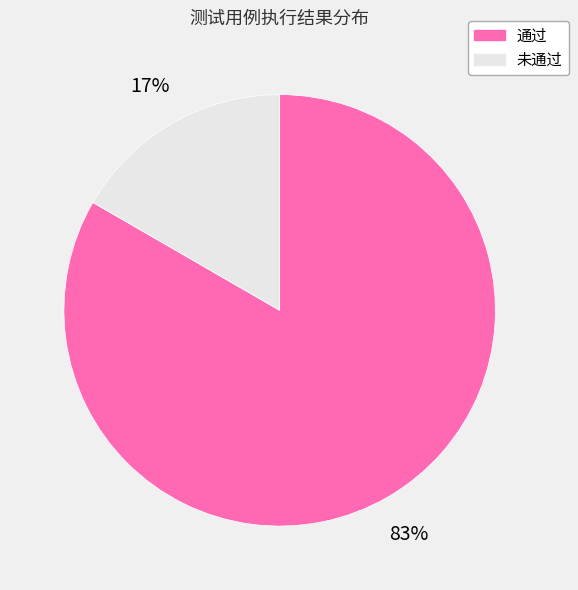

Is it true that 通过 is 88% of the pie?

False